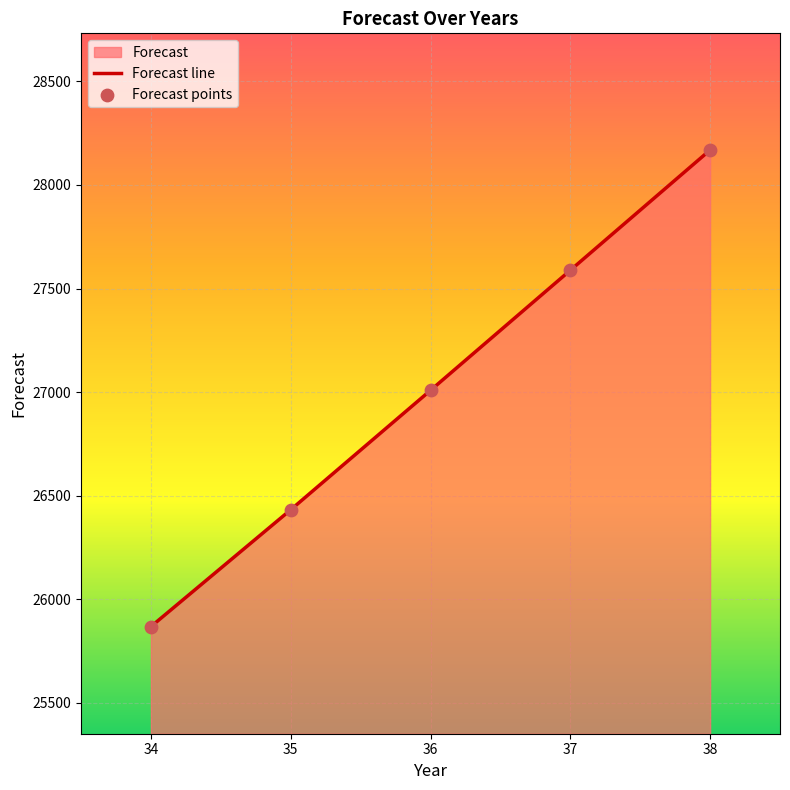

What is the ratio of the value at 37 to the value at 35?

1.0